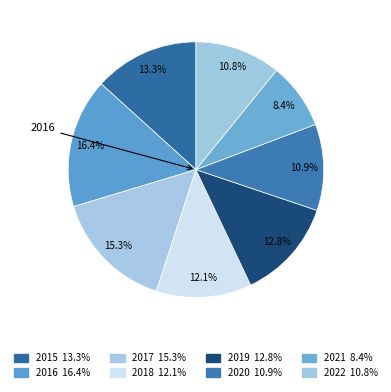

To the nearest percent, what percentage of the pie is 2020?

11%